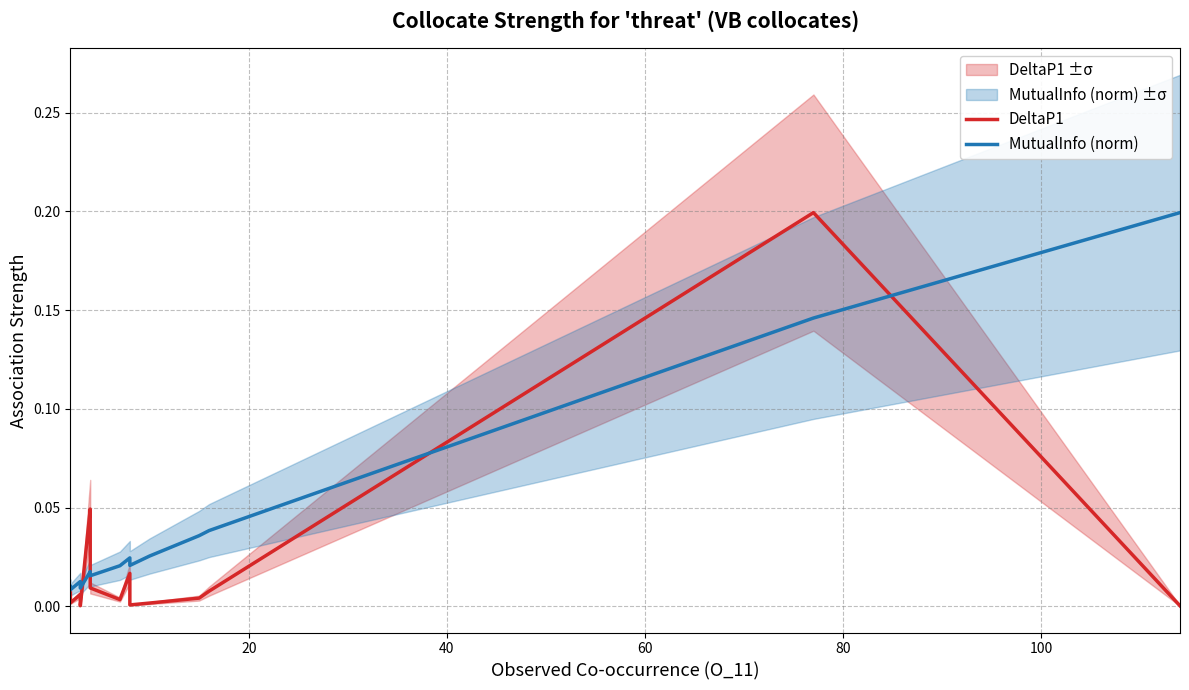

Is it true that DeltaP1 equals 0.1 at 17?

False